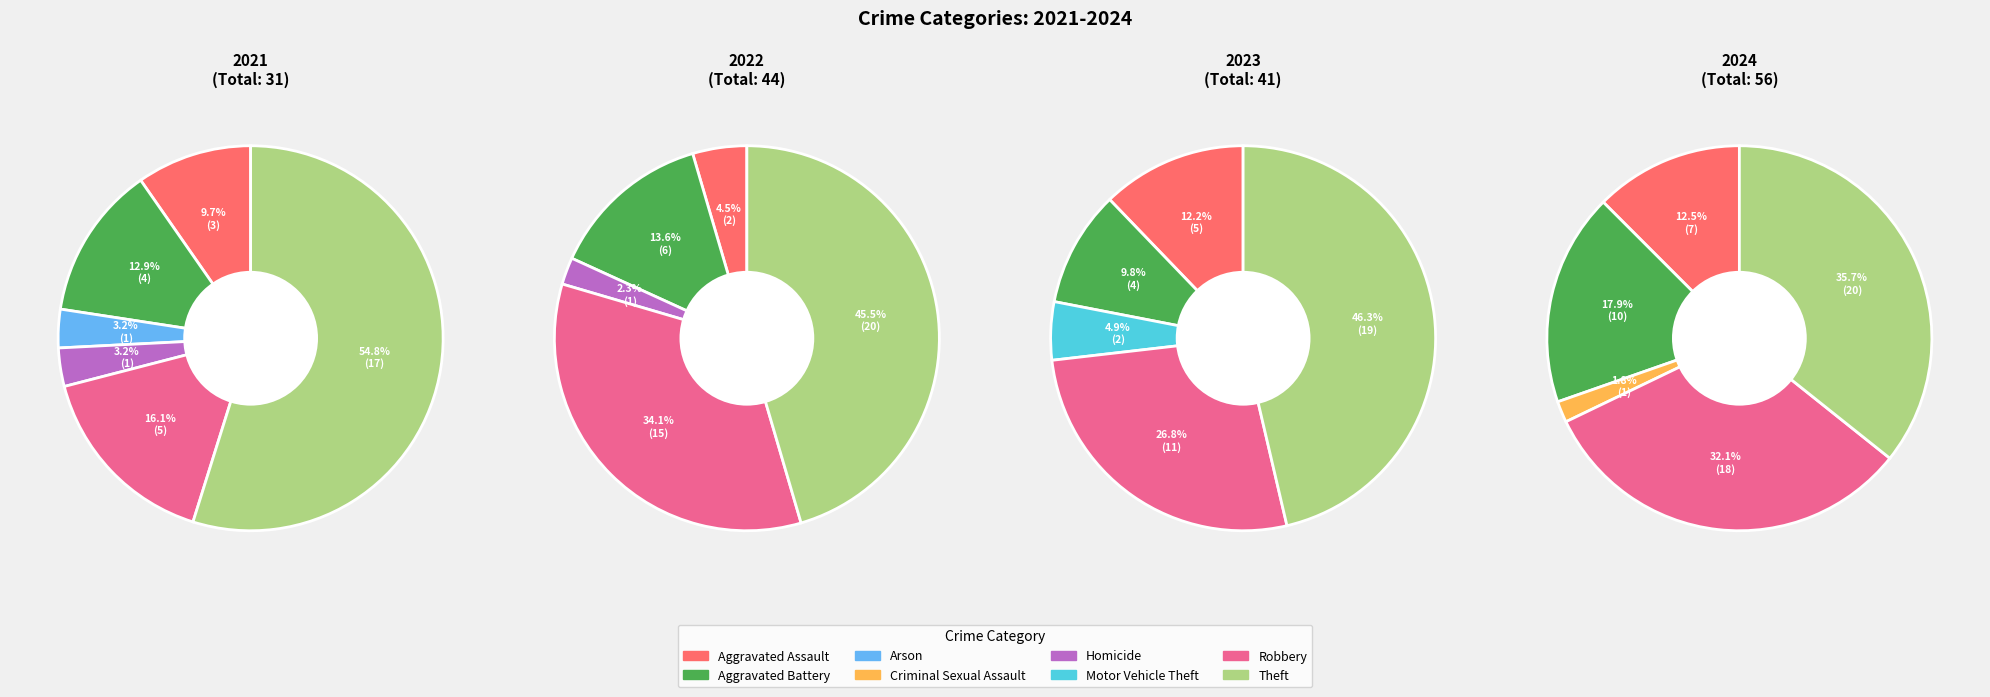

Is Criminal Sexual Assault the majority of the pie?

No